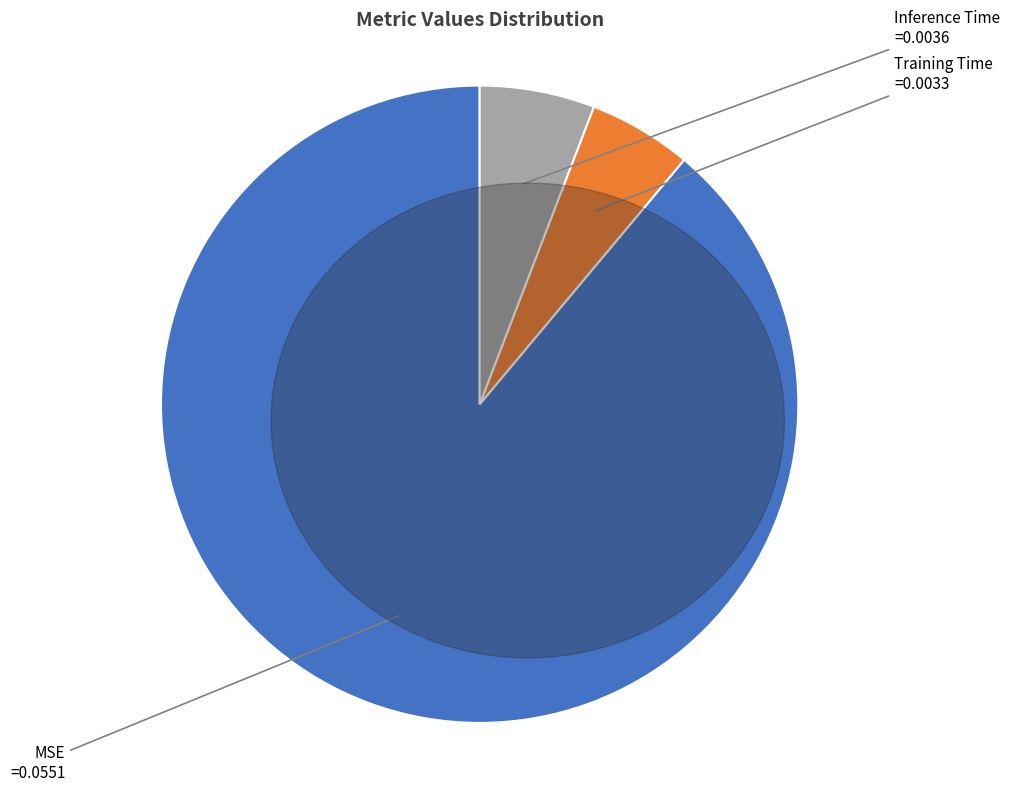

Is there any slice that represents more than half of the pie?

Yes